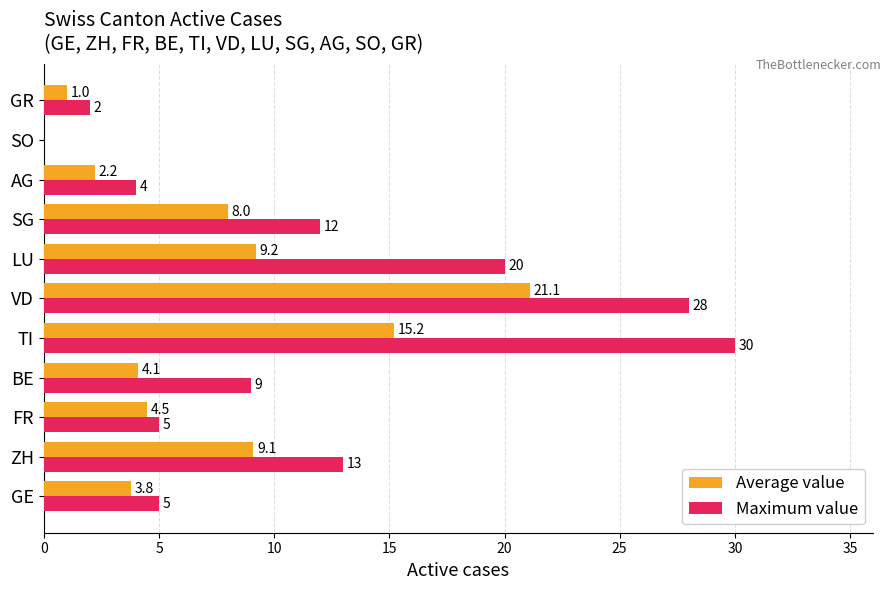

What is the average value of the Average value series?

7.1